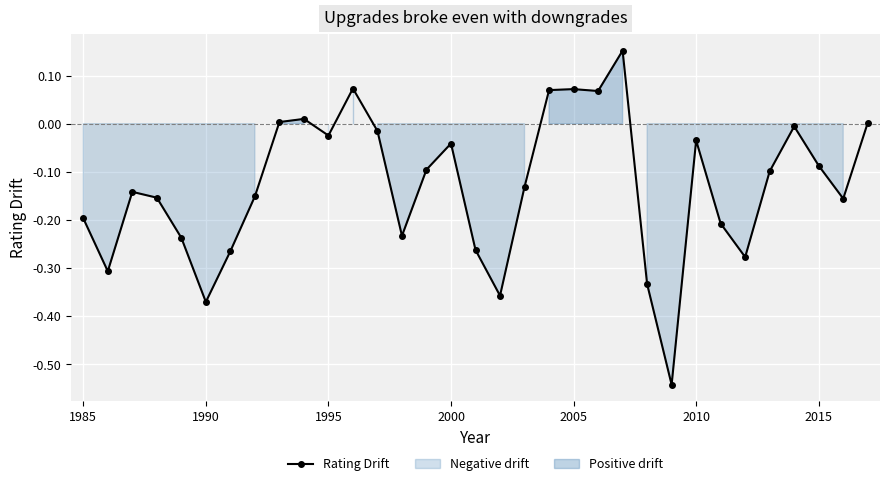

In Rating Drift, how many points are lower than both neighbors (excluding endpoints)?

9